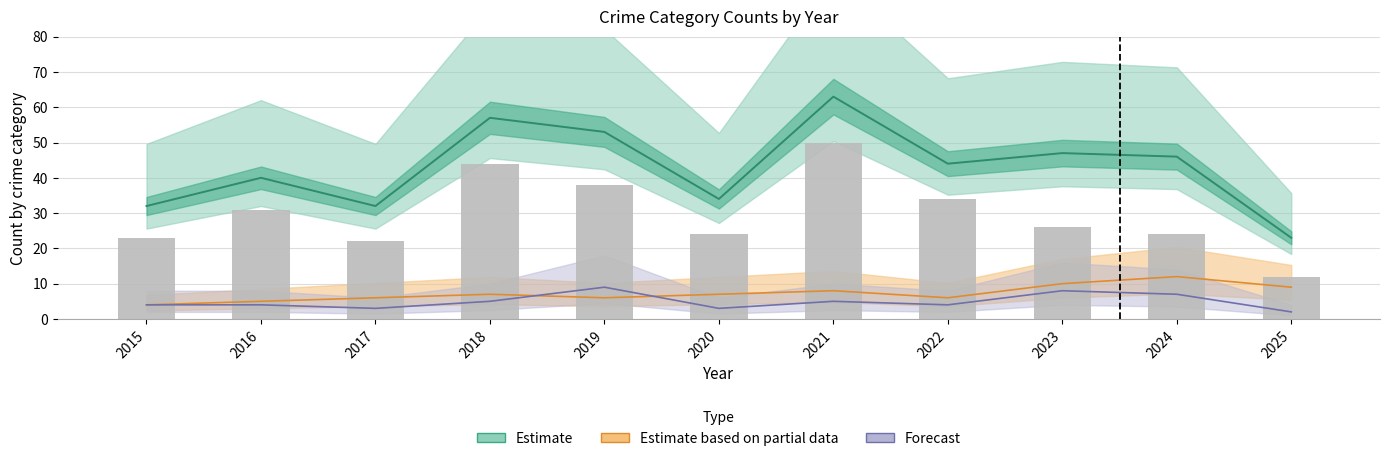

True or false: Aggravated Battery has a value of 13 at 2025.

False